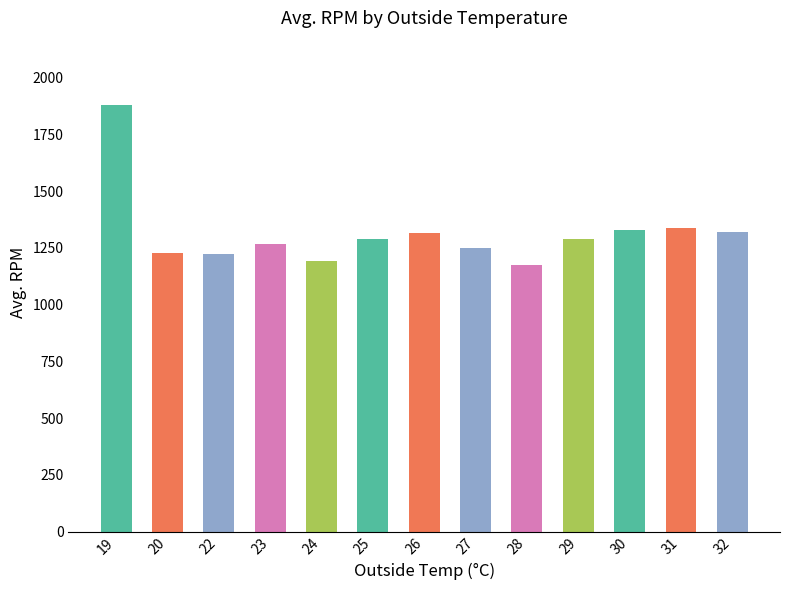

Which label corresponds to the largest value in the chart?

19